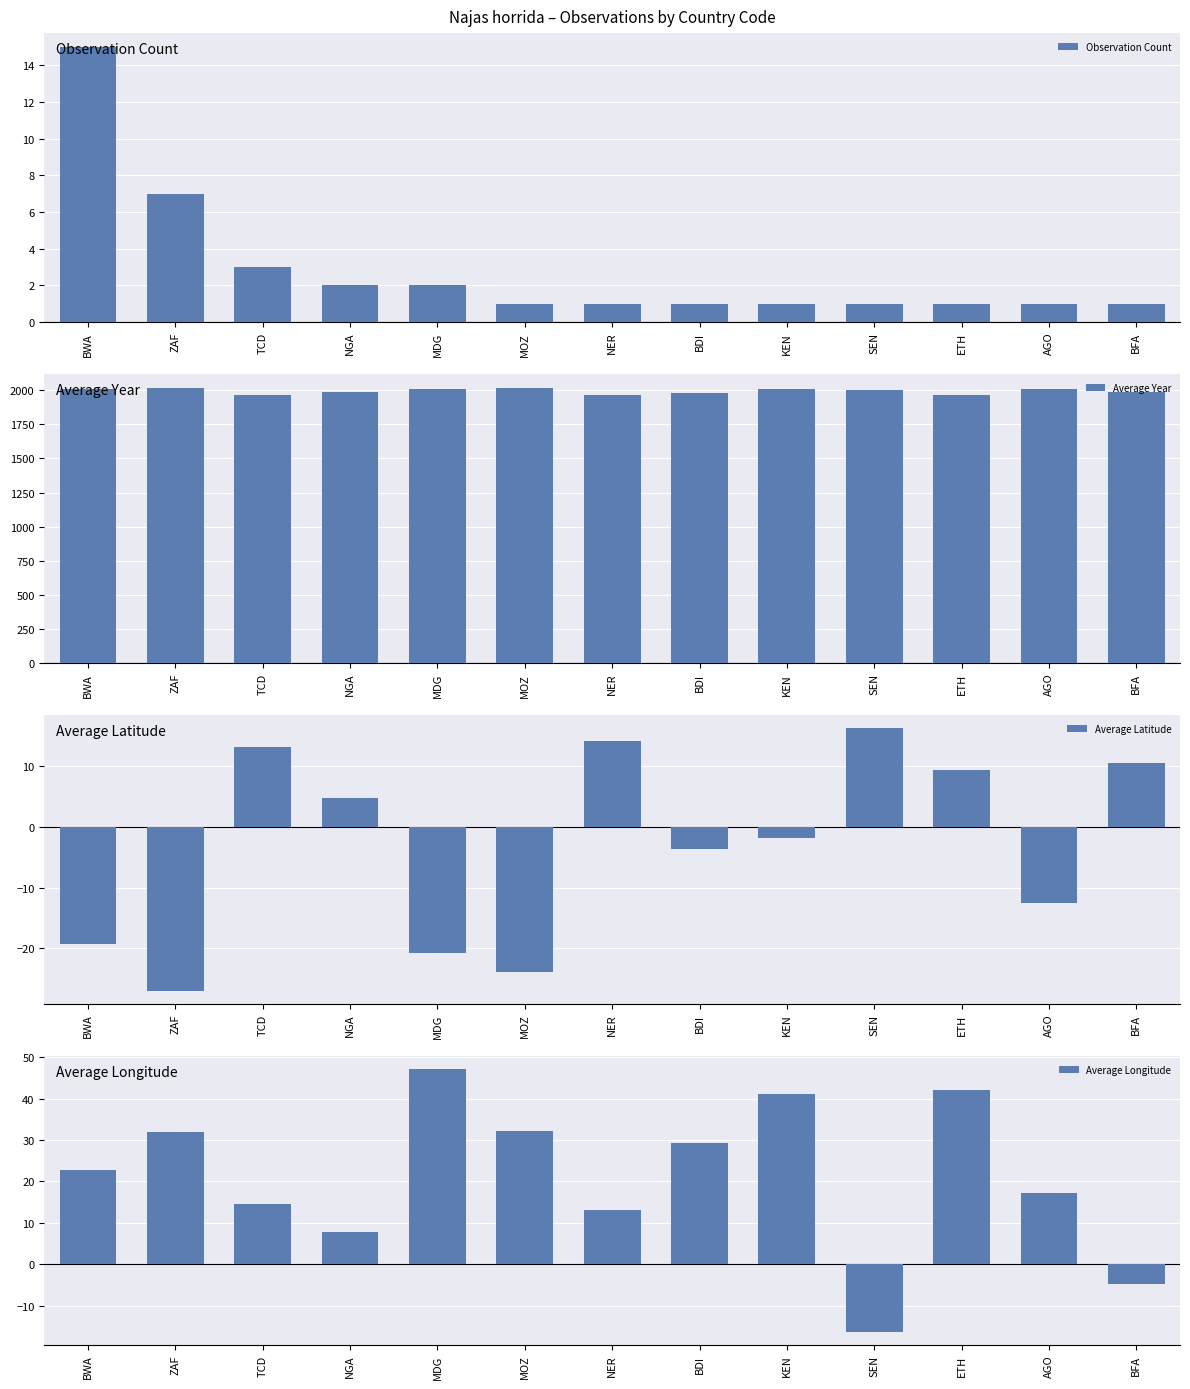

The value of Average Longitude at MDG is 9.4. True or false?

False